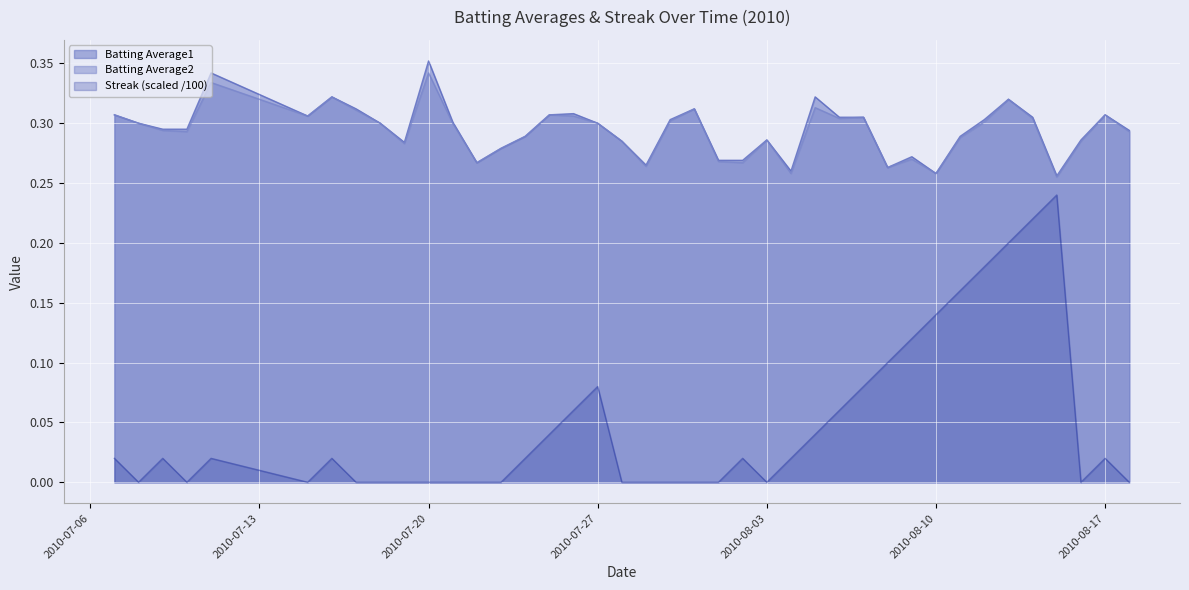

What is the spread (max minus min) of values at 2010-08-11?

0.1